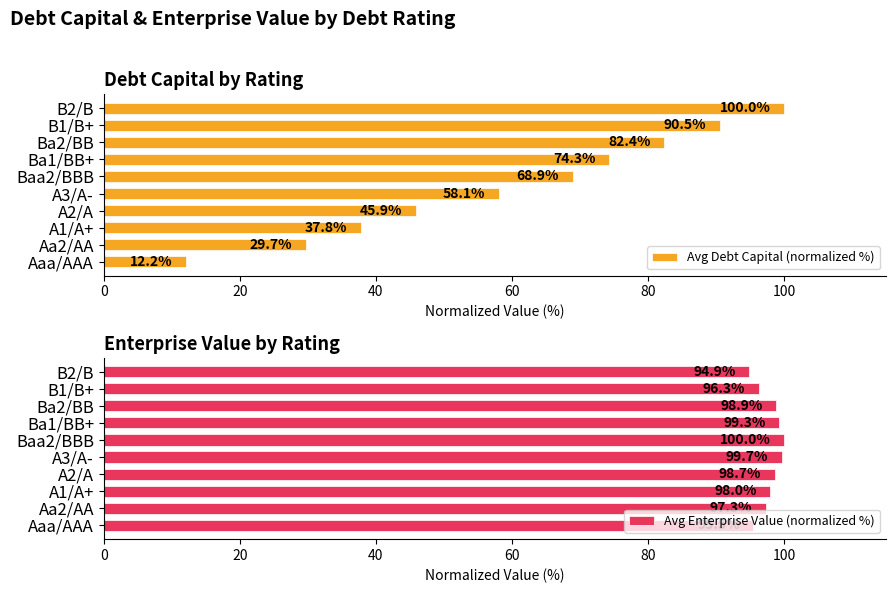

What is the greatest value displayed?

100.0